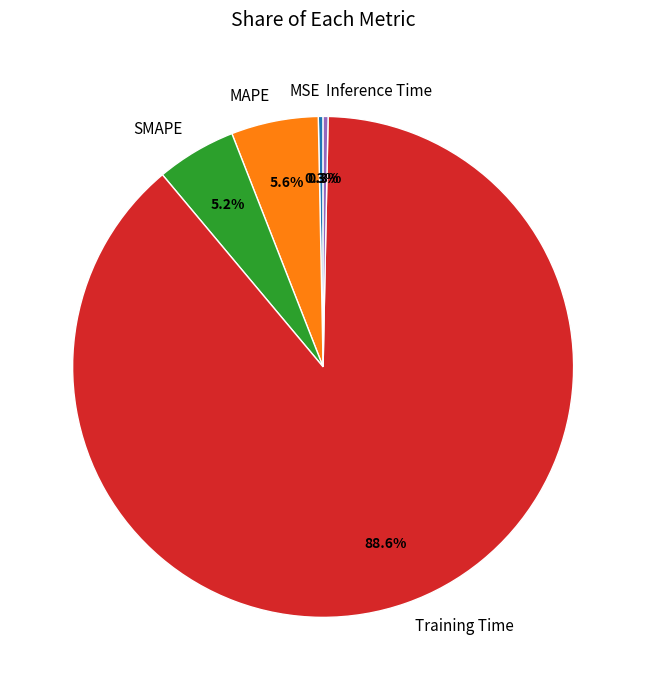

How much of the chart is everything except Training Time?

11.4%